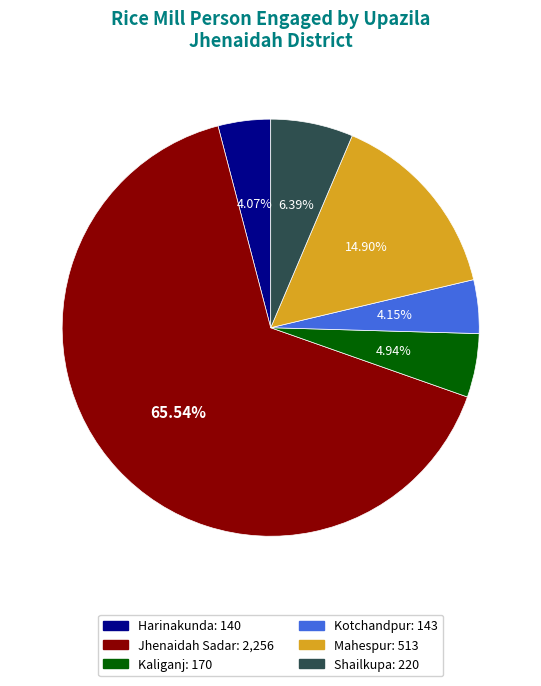

Is it true that Harinakunda is 4% of the pie?

True